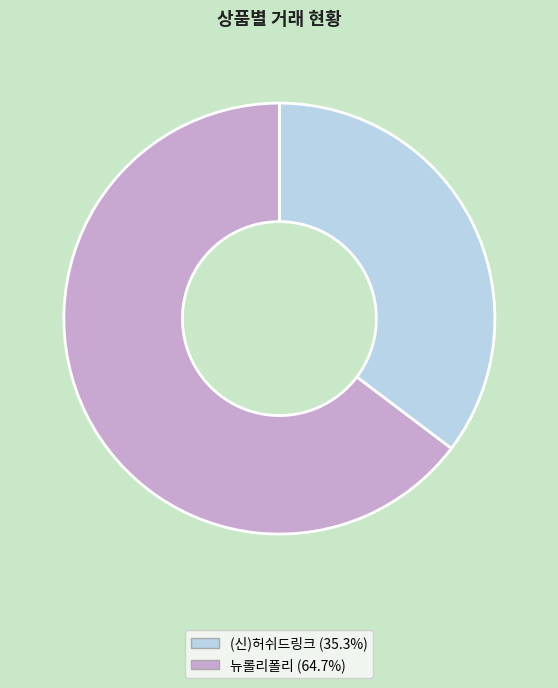

Is there any slice that represents more than half of the pie?

Yes